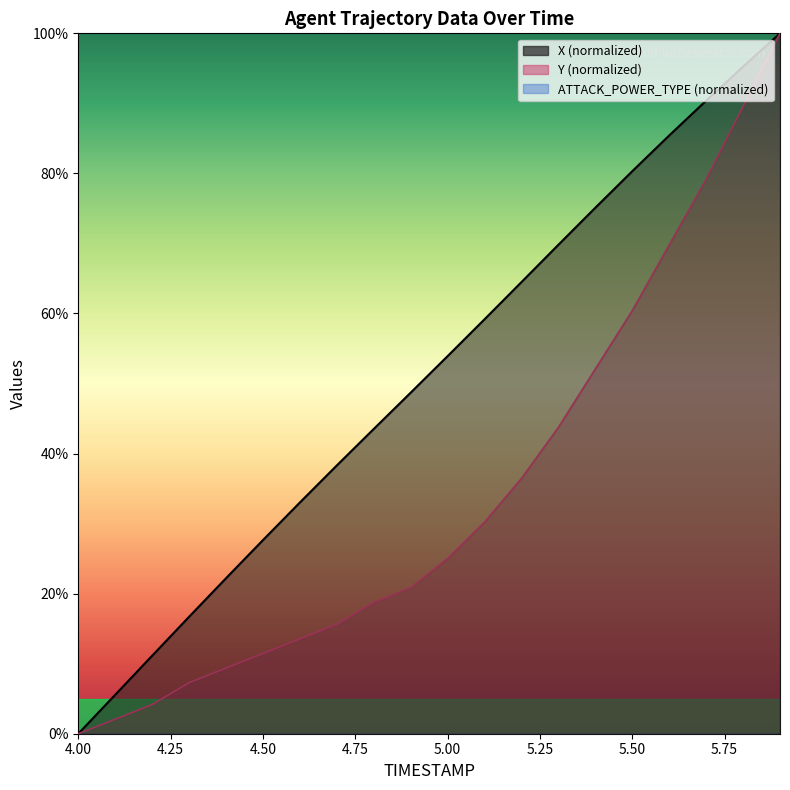

Reading left to right, what are all the values shown in this chart?

X: 0.0	5.6	11.1	16.7	22.2	27.6	33.0	38.3	43.5	48.7	53.9	59.2	64.5	69.8	75.1	80.3	85.4	90.4	95.2	100.0
Y: 0.0	2.1	4.2	7.3	9.4	11.5	13.5	15.6	18.8	20.8	25.0	30.2	36.5	43.8	52.1	60.4	69.8	79.2	89.6	100.0